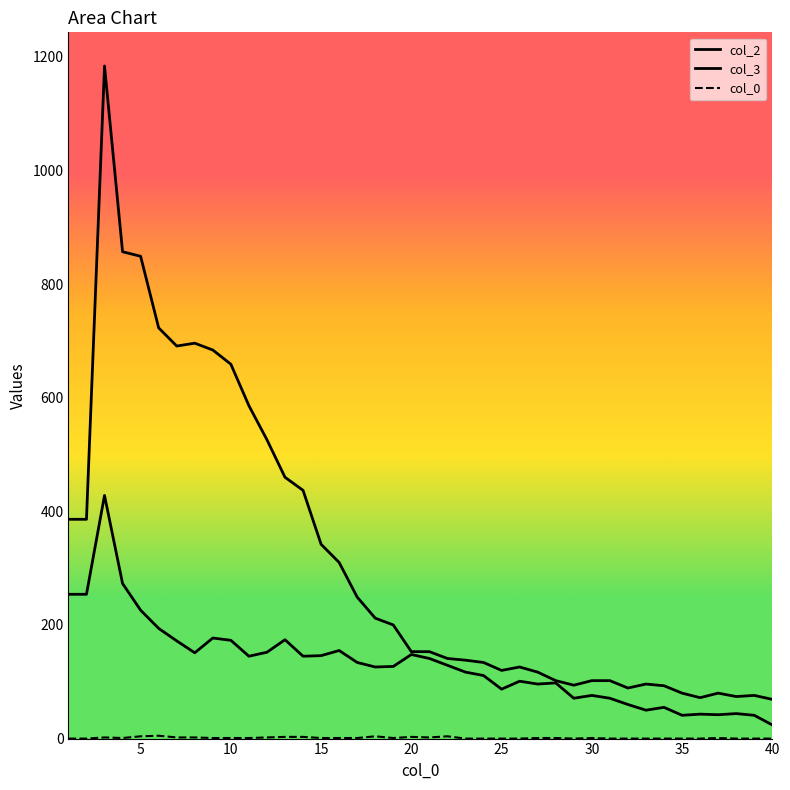

True or false: 3 and 2 intersect in this chart.

False